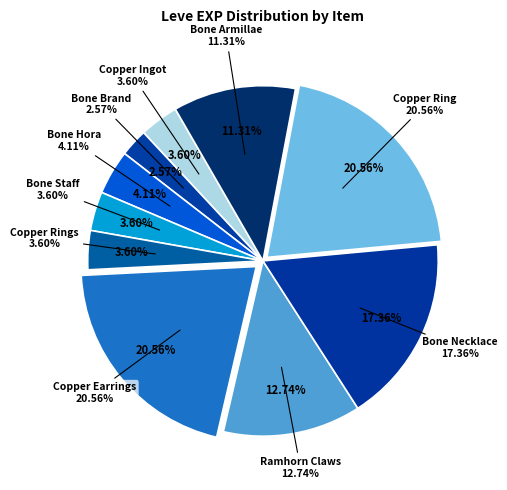

What is the smallest slice in the pie chart?

Bone Brand